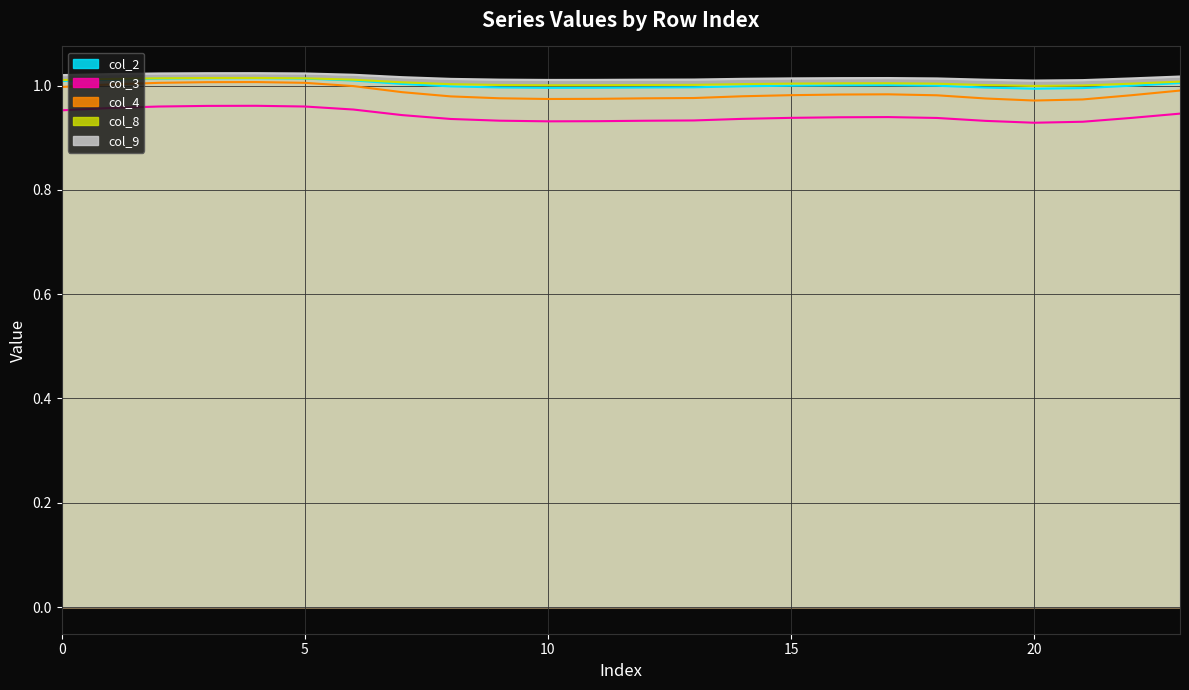

What is the value of the col_2 point at the 21st from the left?

1.0